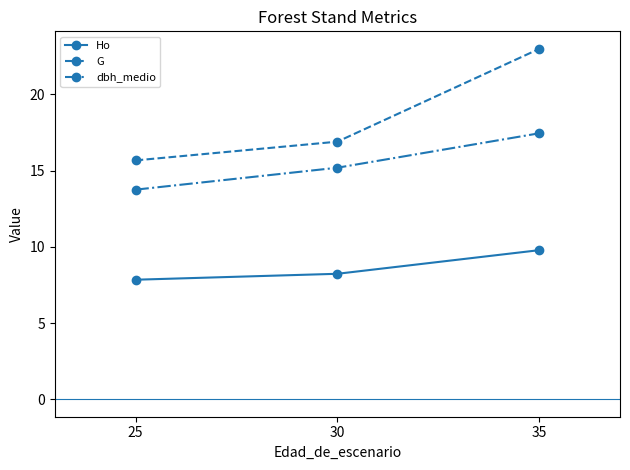

What is the smallest value displayed?

7.8